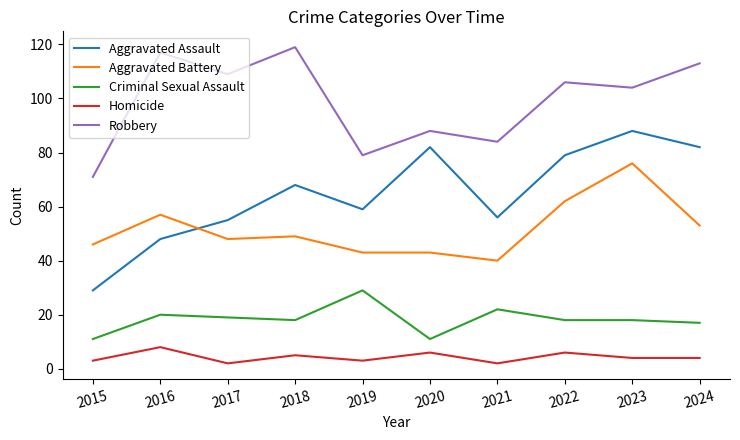

Is this an area chart (filled region under the line)?

No